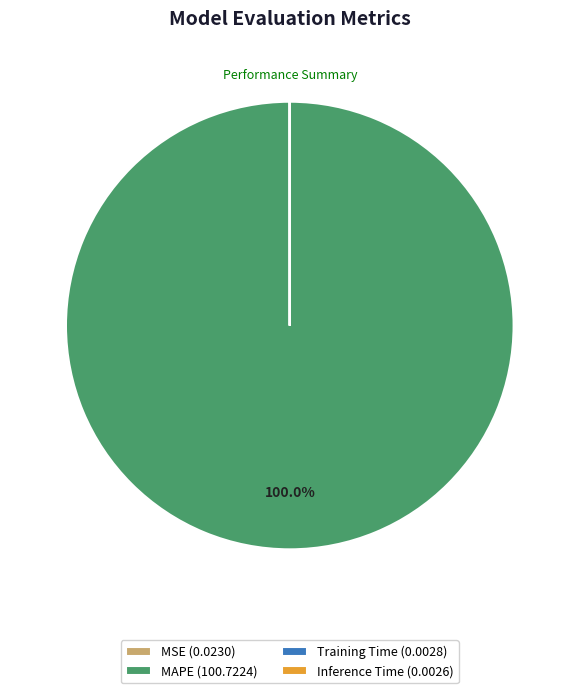

Is MAPE (100.7224) the majority of the pie?

Yes